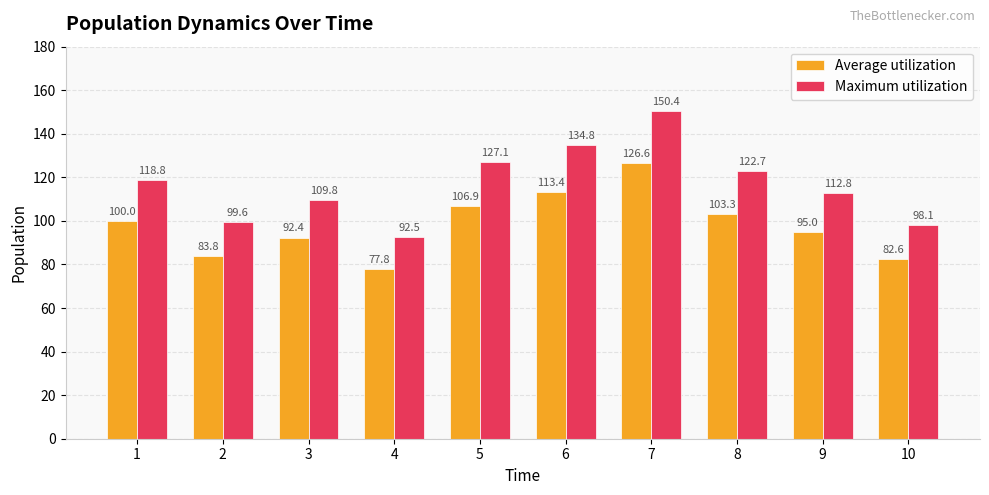

How many bars are there in total?

20